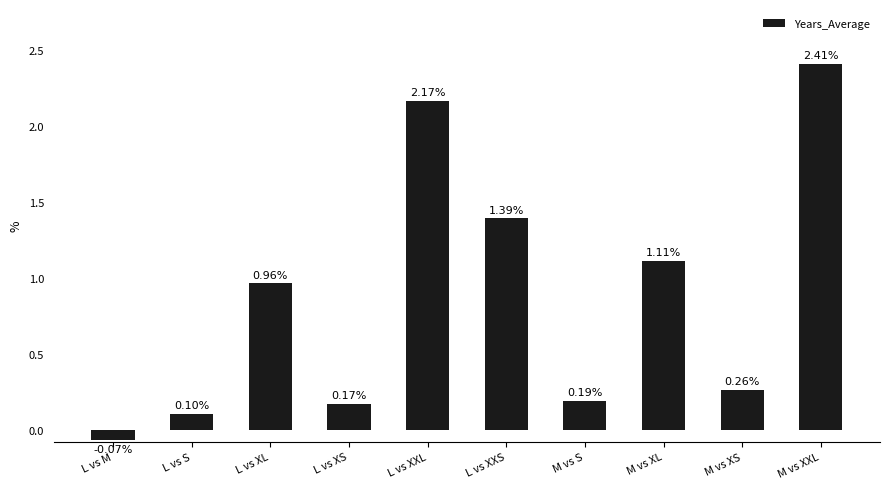

What is the sum of the values at M vs XL and M vs S?

1.3